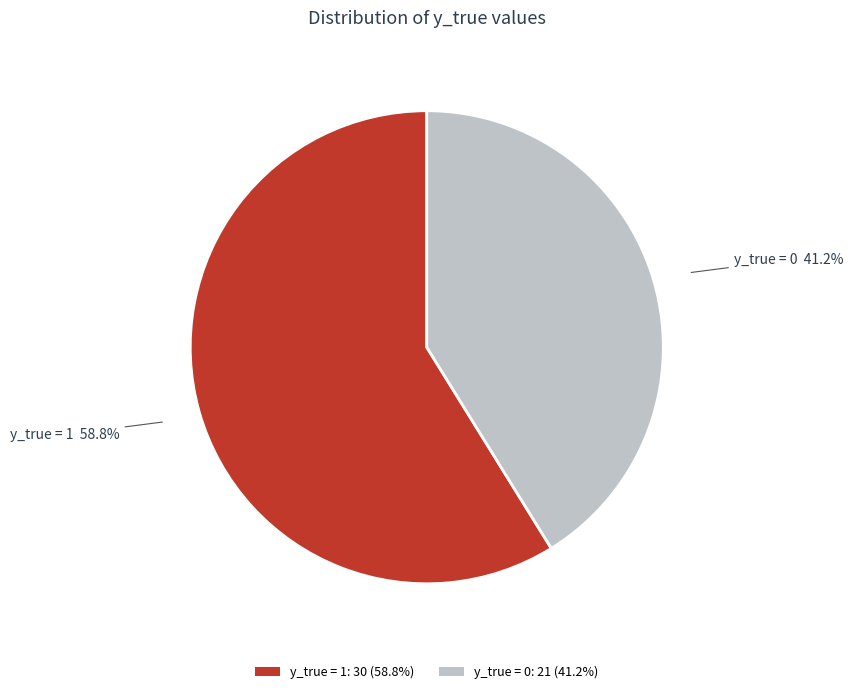

What percentage is the y_true = 1 slice, to the nearest percent?

59%